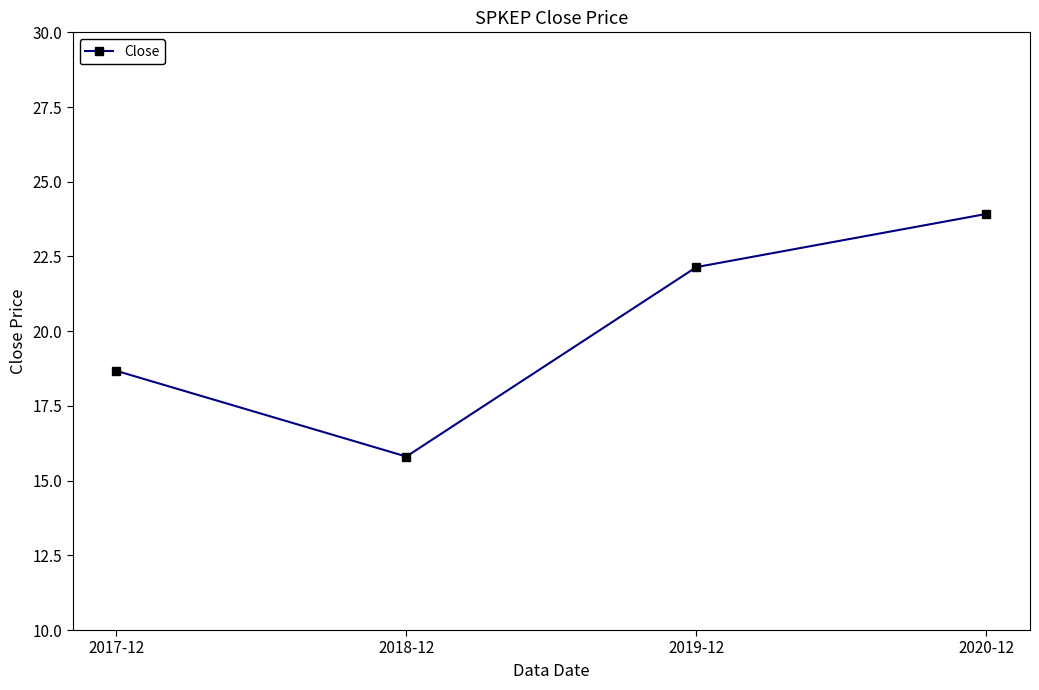

How many data points are less than 22?

2